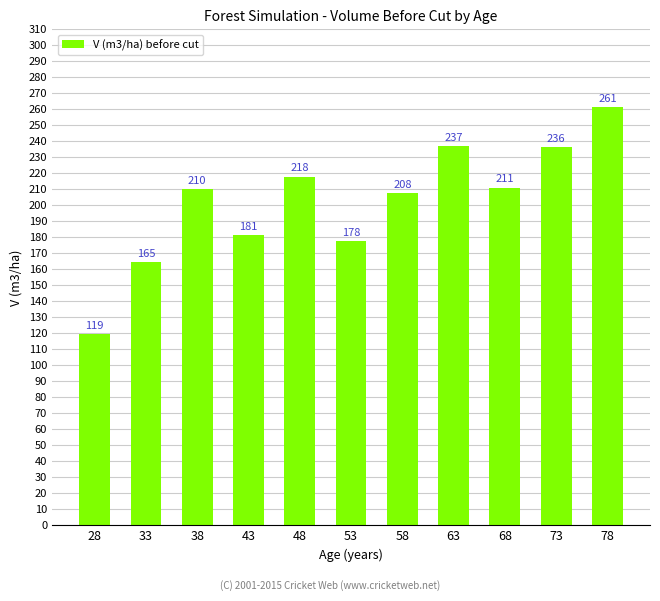

List the labels in order of value, smallest first.

28, 33, 53, 43, 58, 38, 68, 48, 73, 63, 78